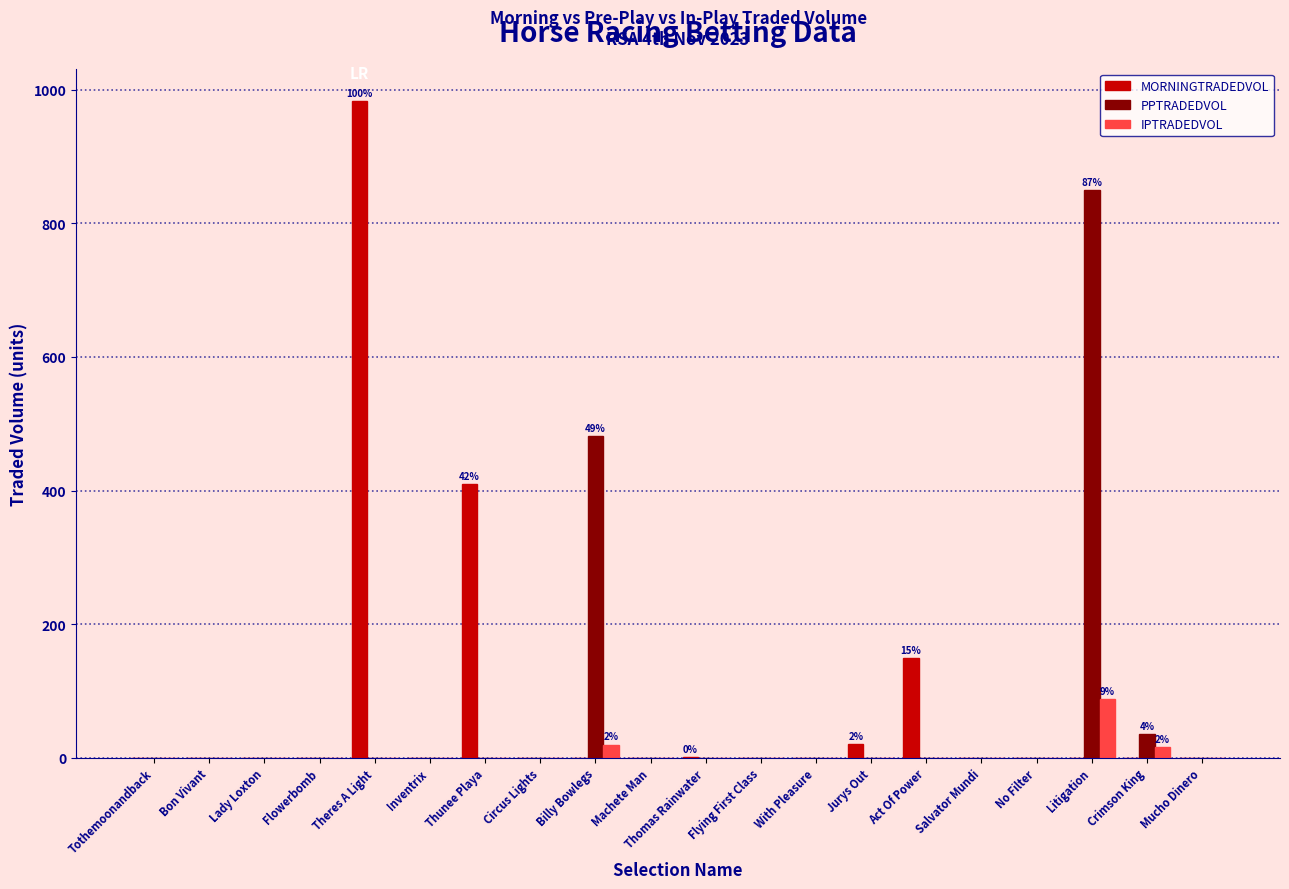

Between Theres A Light and Thomas Rainwater, which series saw the biggest shift?

MORNINGTRADEDVOL